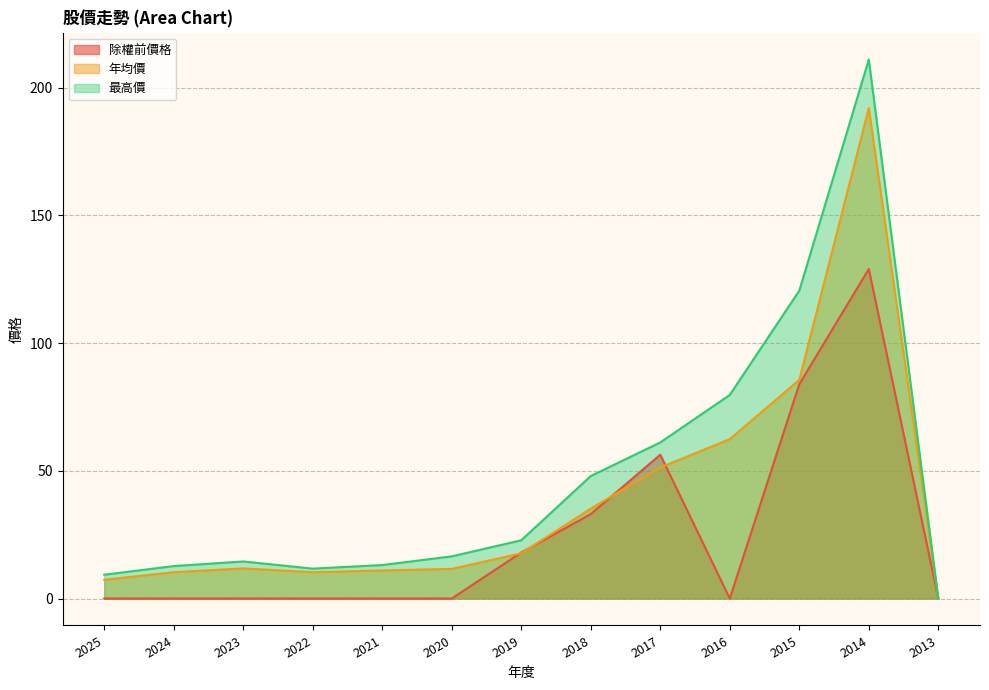

At which category does 年均價 reach its first local valley?

2022